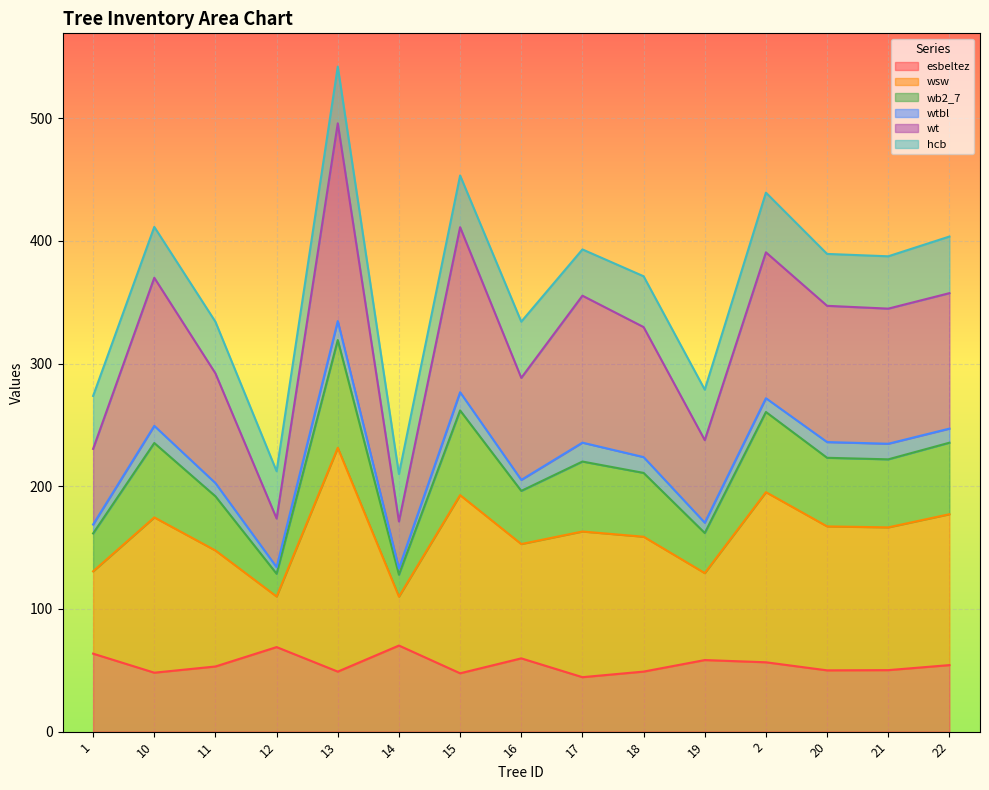

What is the maximum value for esbeltez?

70.2